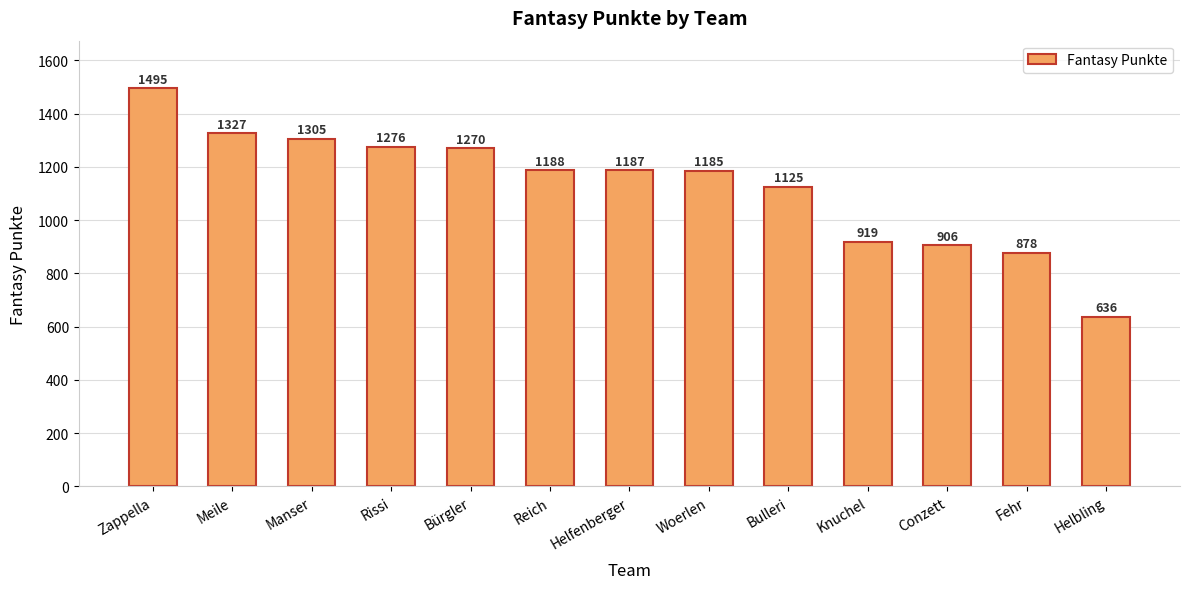

What is the sum of all values?

14697